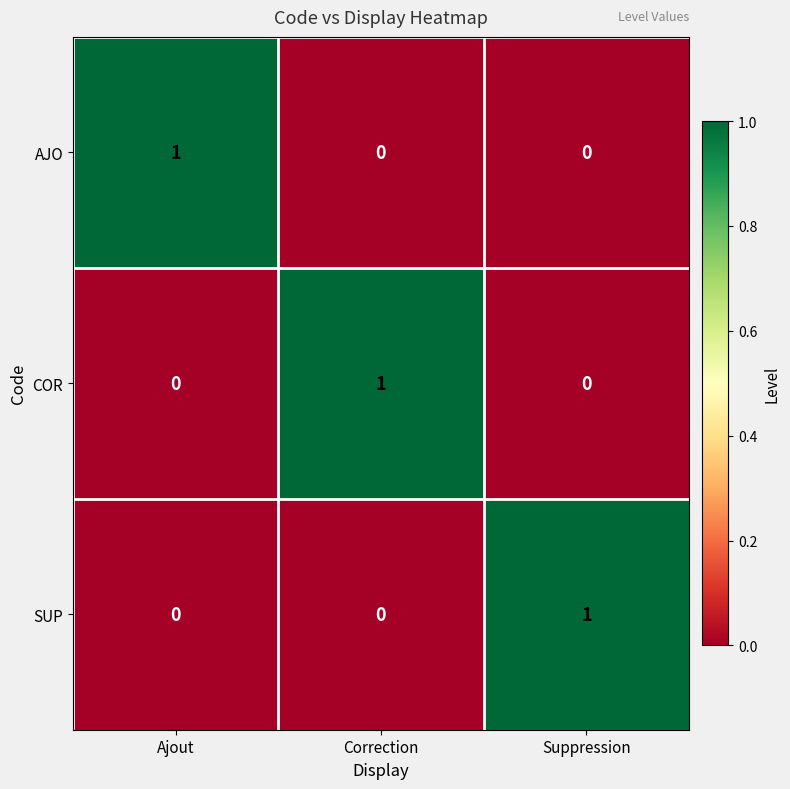

Is it true that SUP equals 1 at Suppression?

True